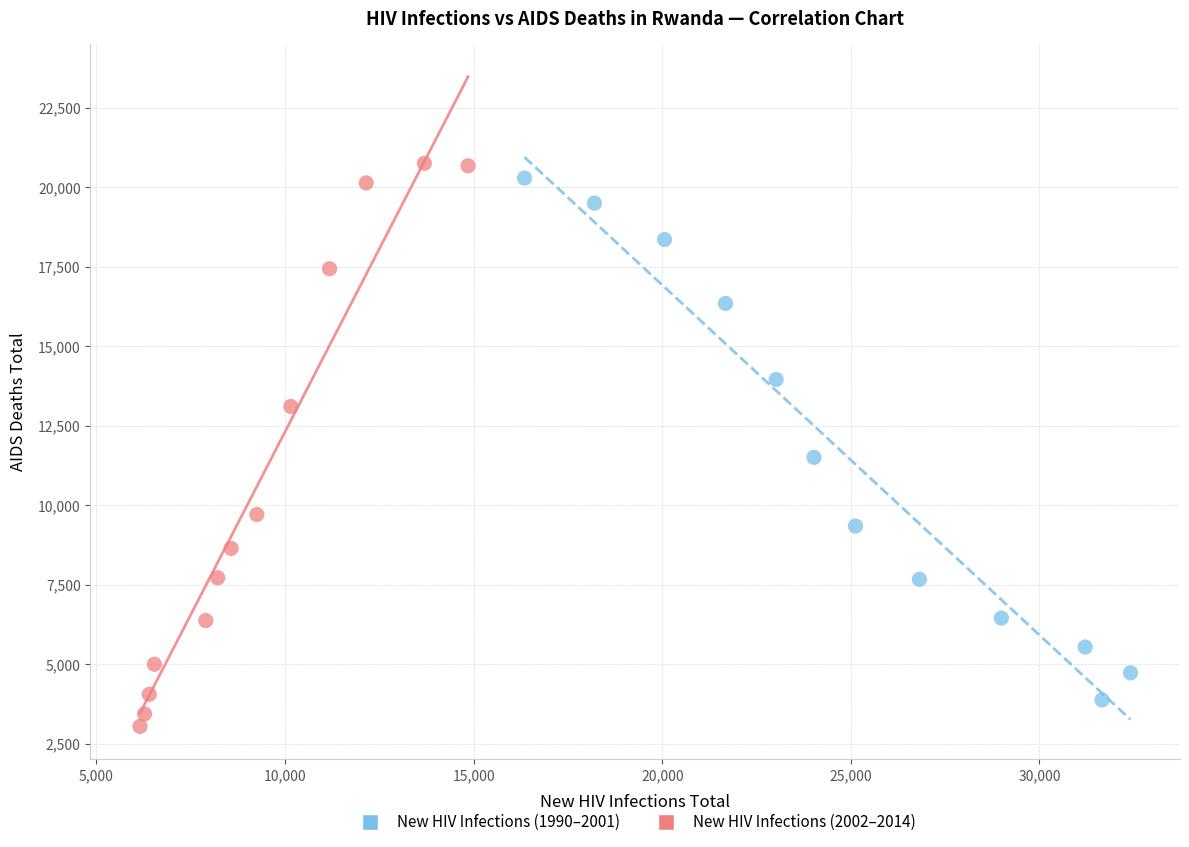

What are all the series names shown in the legend?

New HIV Infections (1990–2001), New HIV Infections (2002–2014)